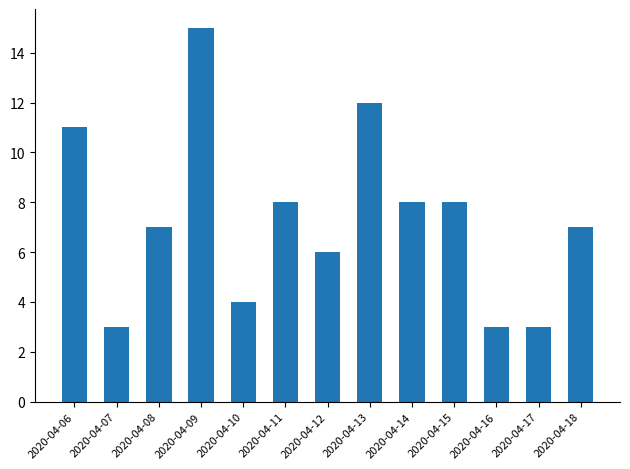

What is the approximate value at 2020-04-14?

8